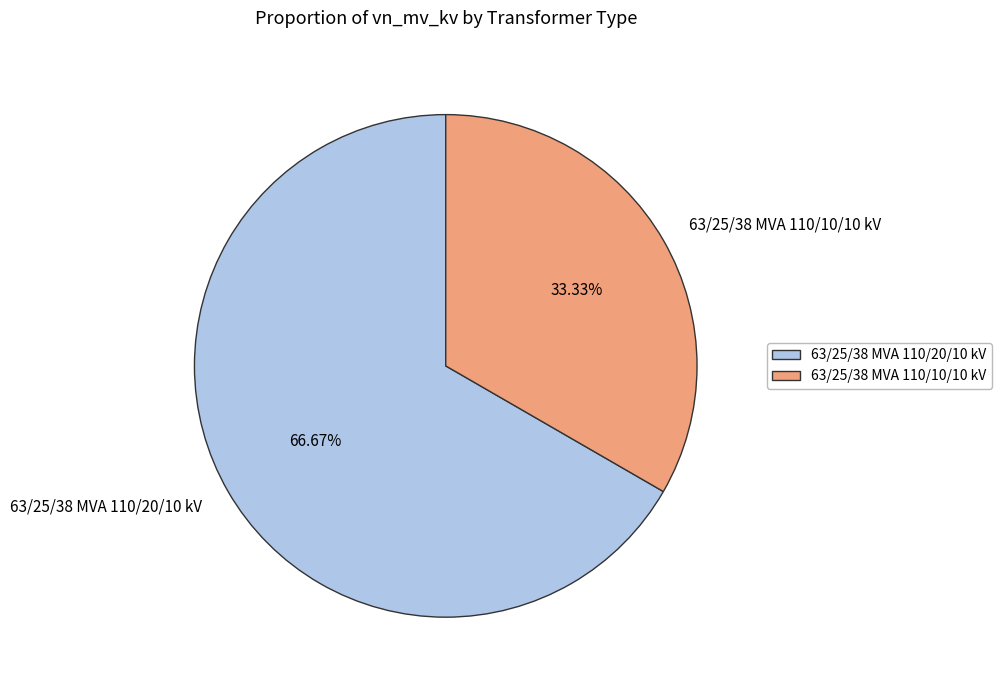

Is it true that 63/25/38 MVA 110/20/10 kV is 67% of the pie?

True